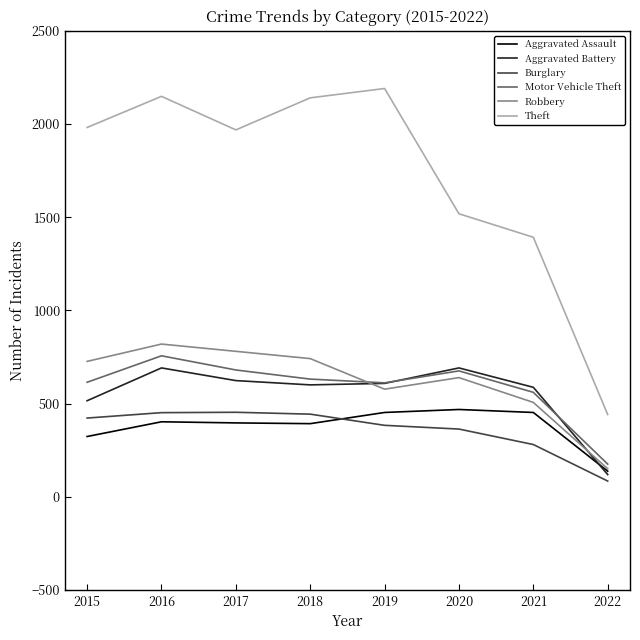

Count the number of categories in the chart.

8